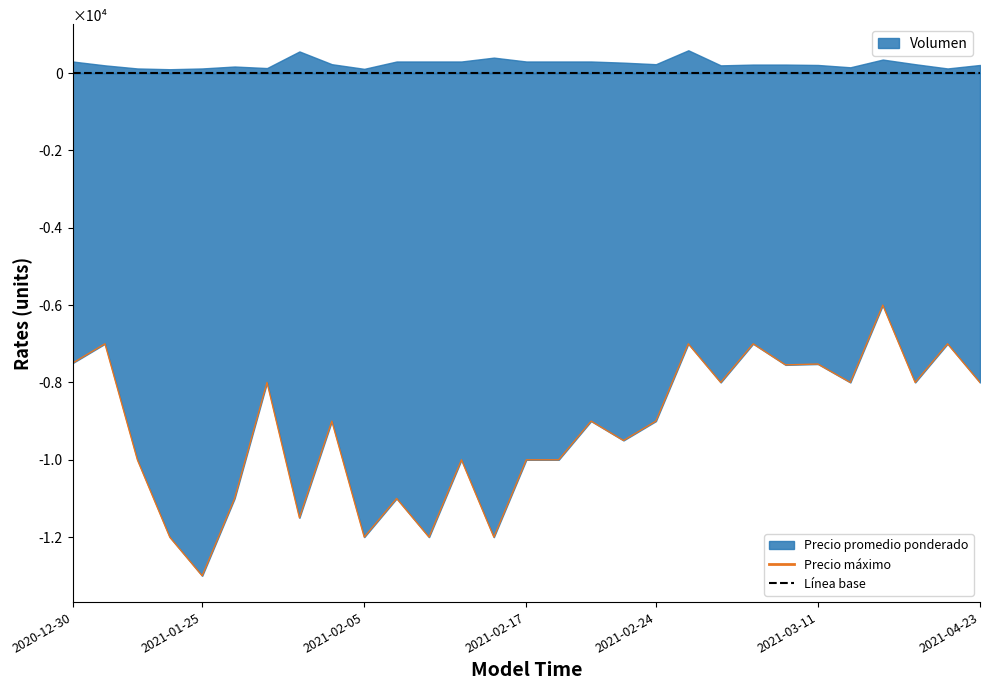

Where is the first local maximum?

2020-12-31